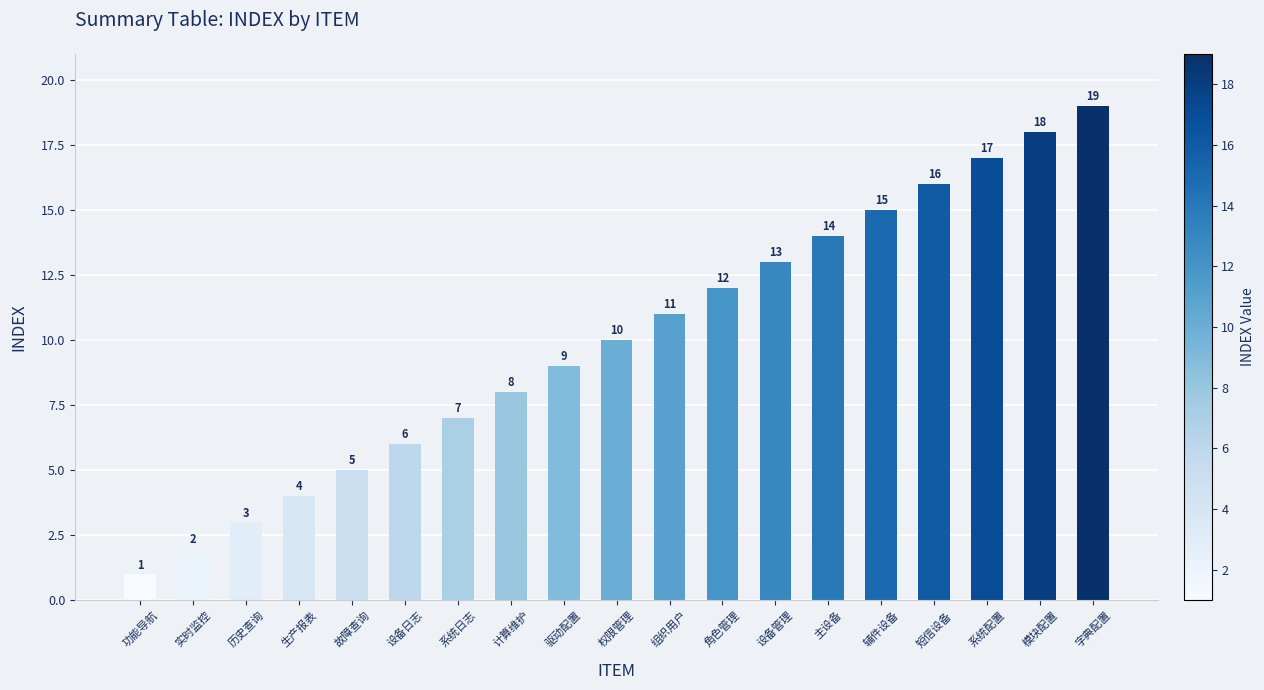

How many series are shown in this chart?

1